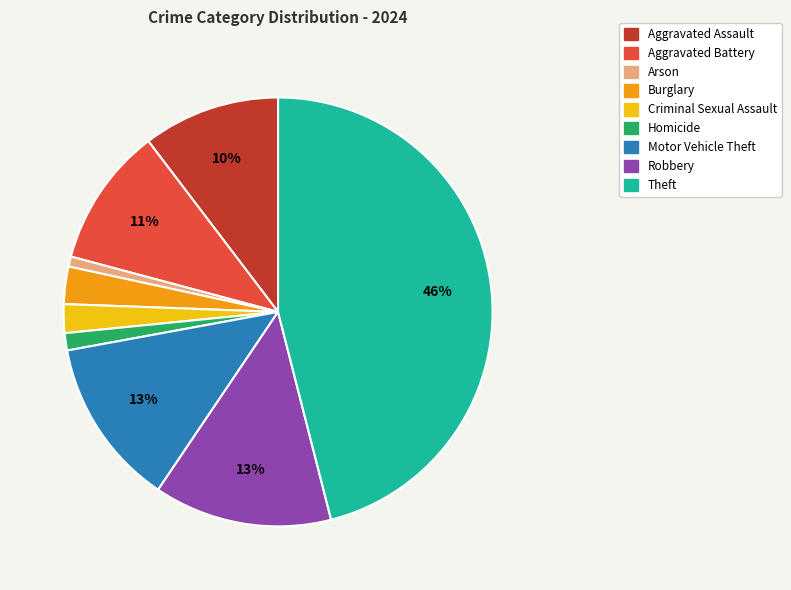

Does Aggravated Battery account for over 50% of the chart?

No